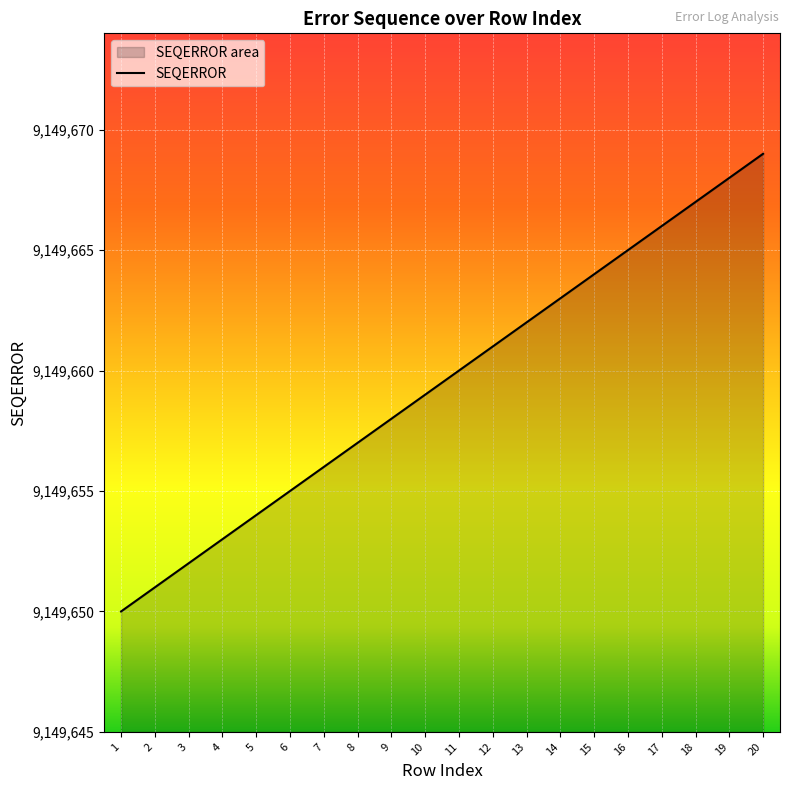

Reading left to right, list all the values displayed in this chart.

9149650	9149651	9149652	9149653	9149654	9149655	9149656	9149657	9149658	9149659	9149660	9149661	9149662	9149663	9149664	9149665	9149666	9149667	9149668	9149669